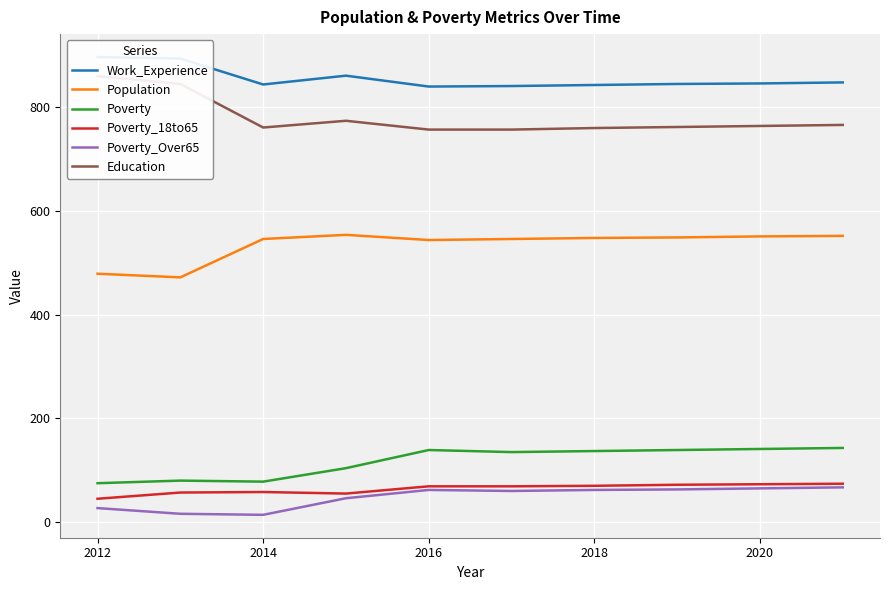

Reading left to right, transcribe all the data shown in this chart.

Work_Experience: 897	894	844	861	840	841	843	845	846	848
Population: 479	472	546	554	544	546	548	549	551	552
Poverty: 75	80	78	104	139	135	137	139	141	143
Poverty_18to65: 45	57	58	55	69	69	70	72	73	74
Poverty_Over65: 27	16	14	46	62	60	62	63	65	67
Education: 860	845	761	774	757	757	760	762	764	766